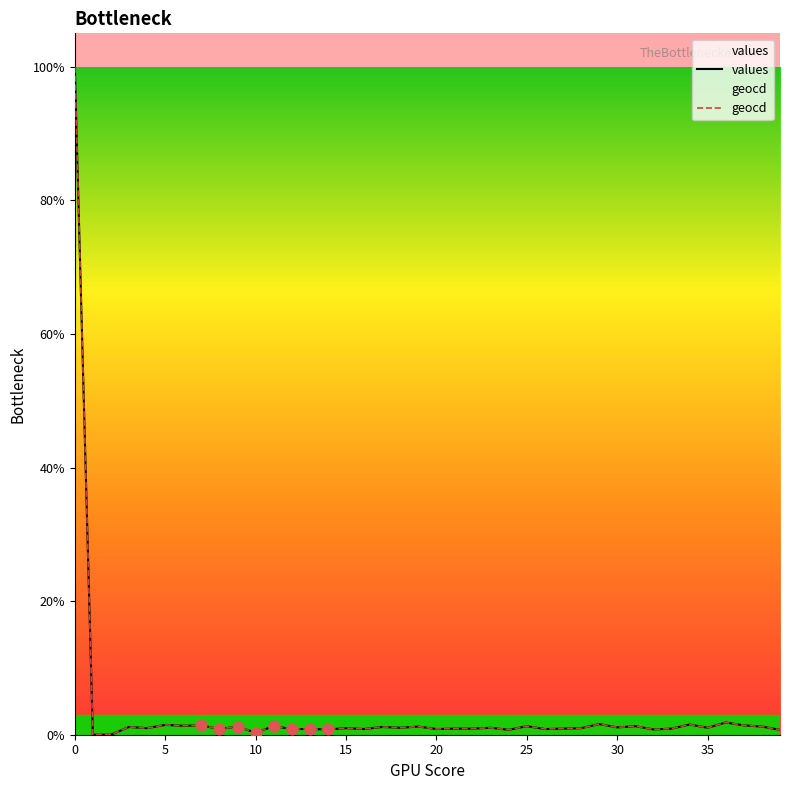

Which series contains the highest Y value?

values